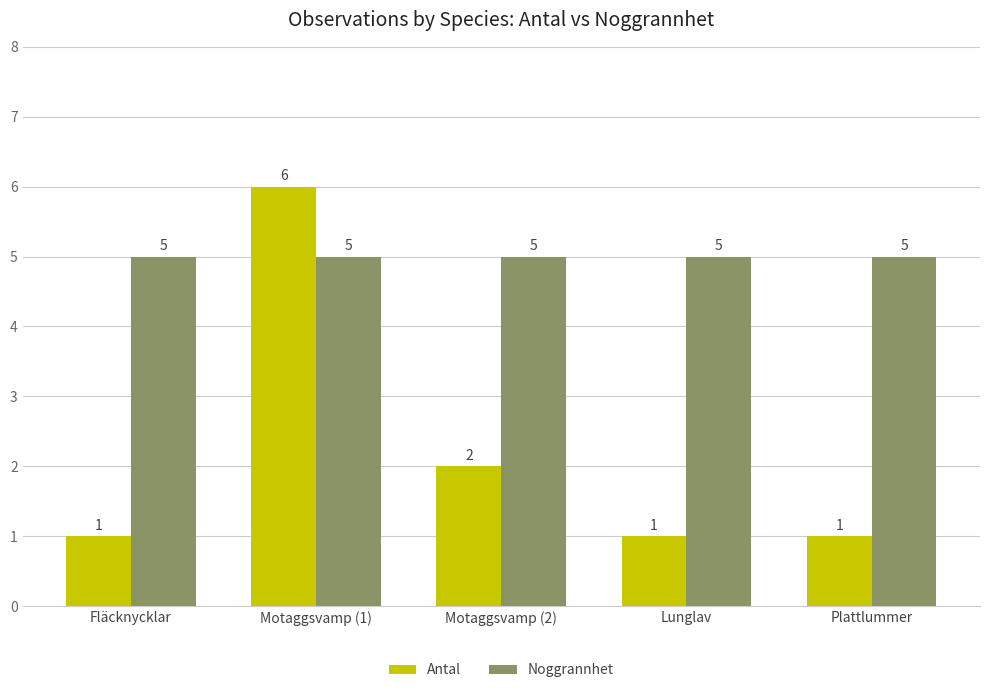

What is the maximum value shown in the chart?

6